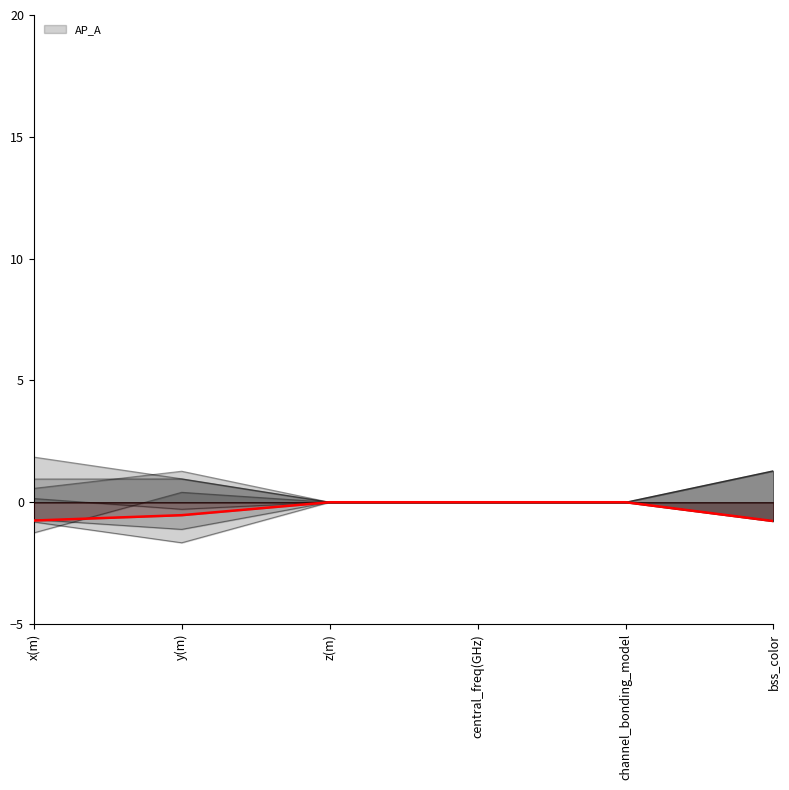

What is the difference between the maximum and minimum values?

0.8